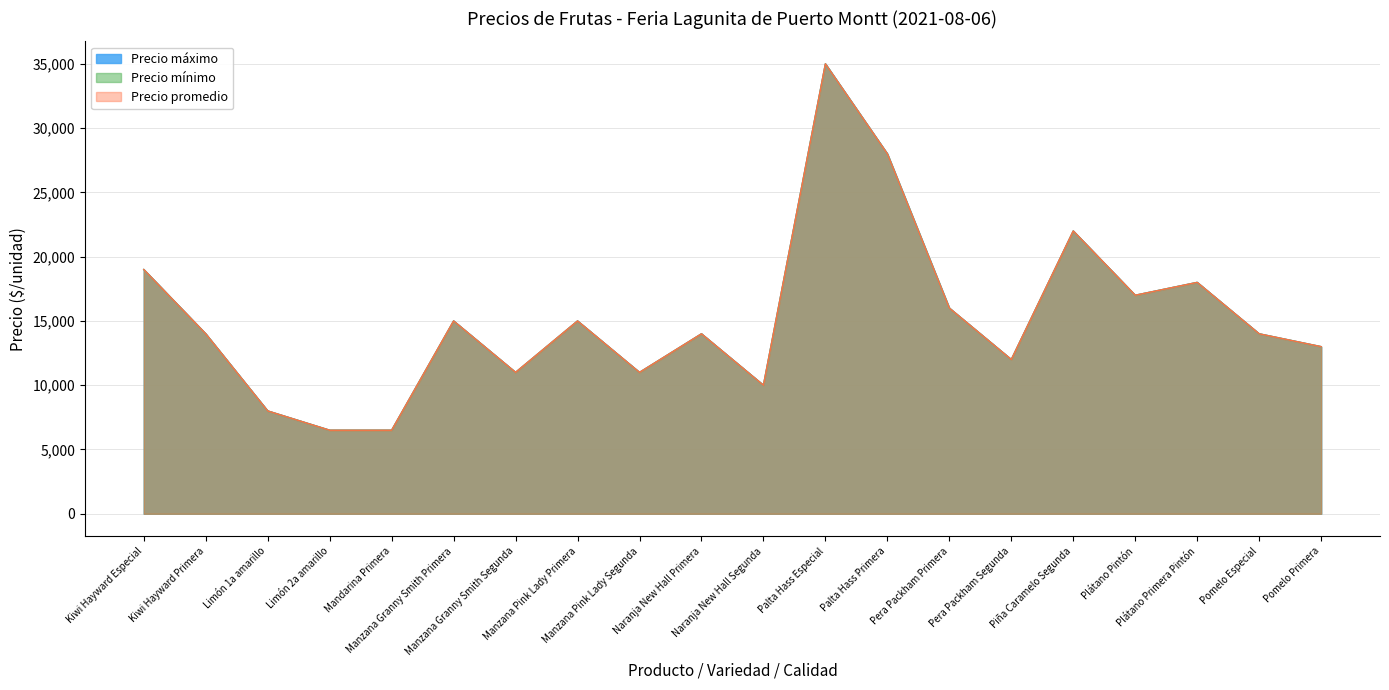

Which series has the largest total across all categories?

Precio máximo